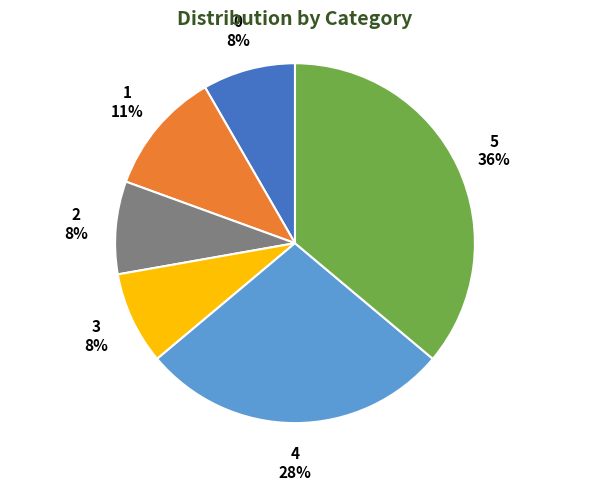

Is there any slice that represents more than half of the pie?

No